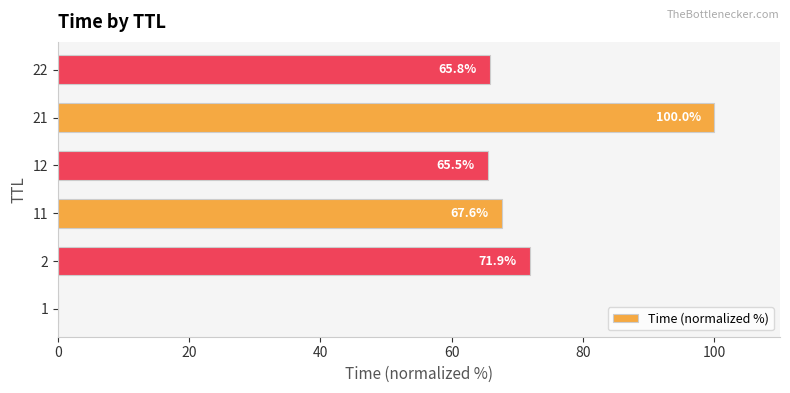

What is the maximum value shown in the chart?

100.0